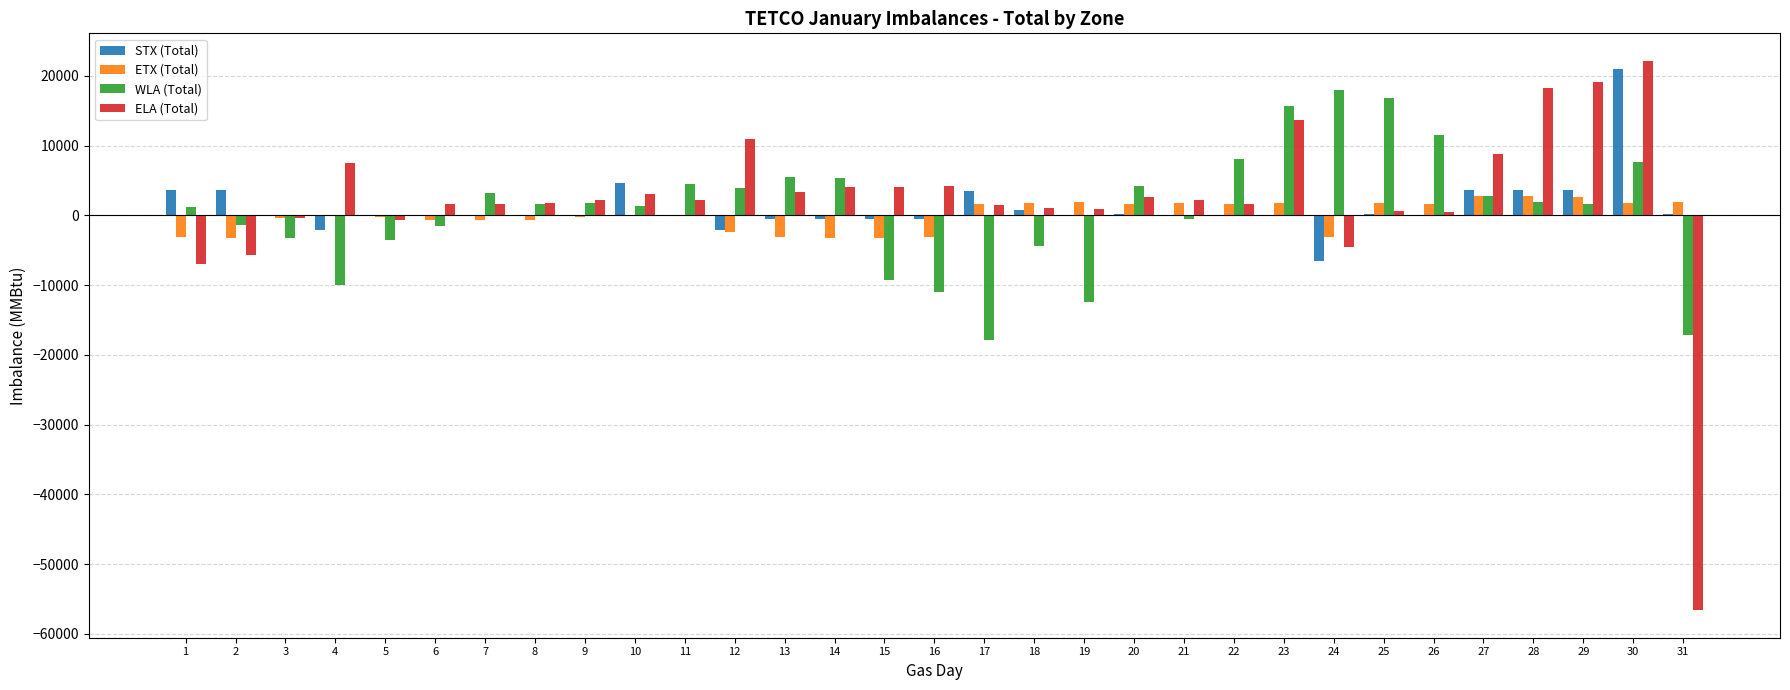

Count the number of categories in the chart.

31